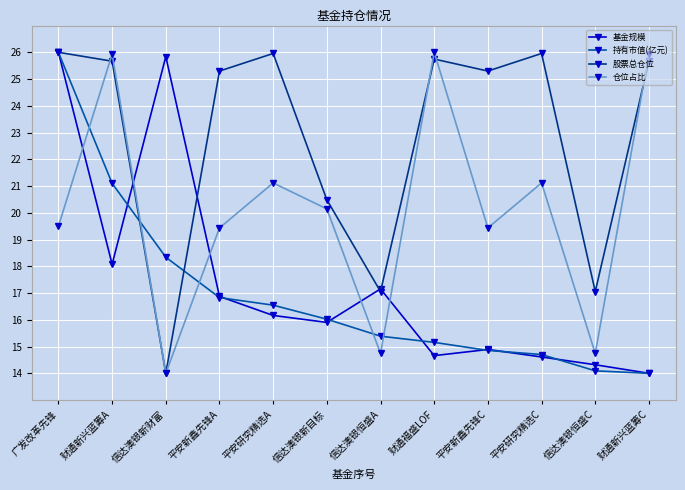

Rank the series at 财通新兴蓝筹A from lowest to highest value.

基金规模, 持有市值(亿元), 股票总仓位, 仓位占比